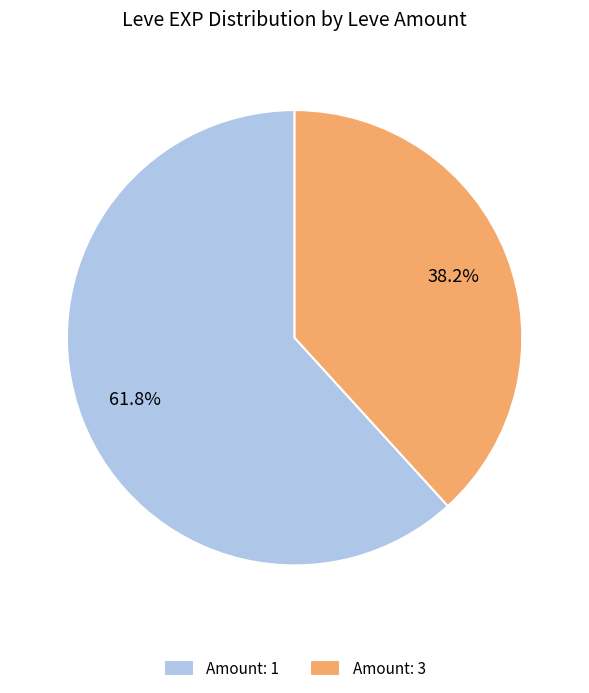

Does any single category account for the majority?

Yes